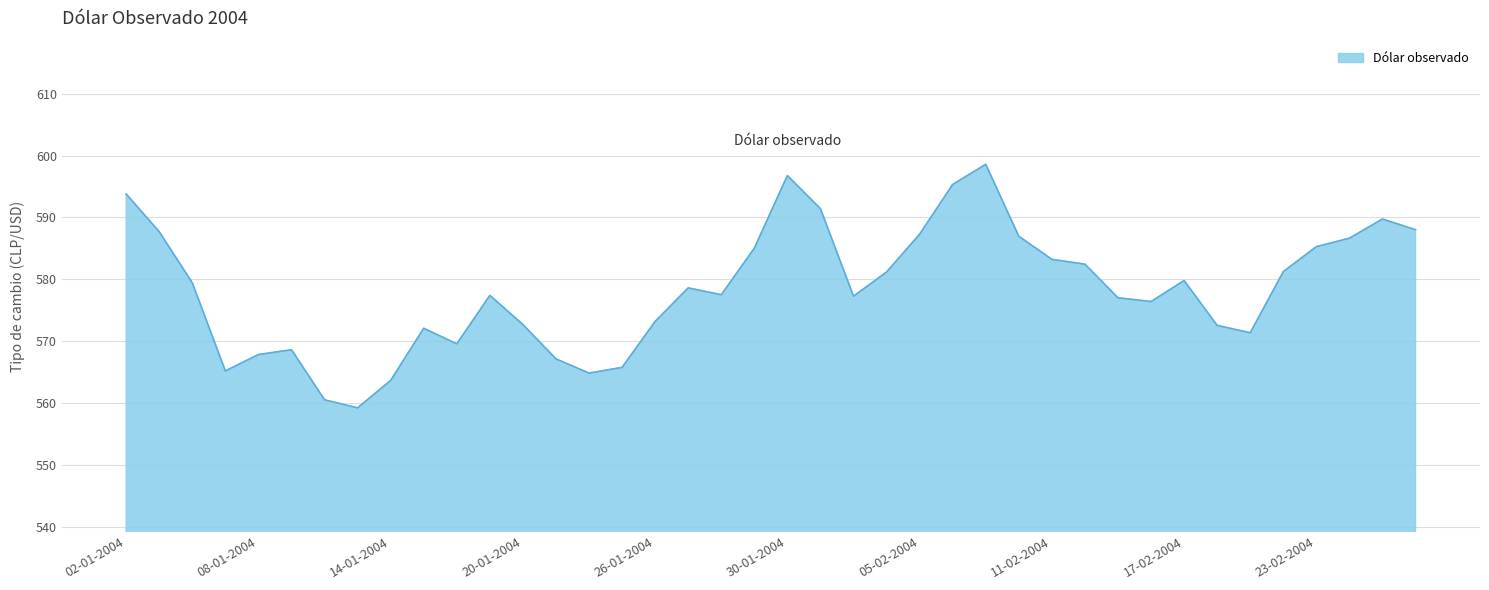

What is the difference between the maximum and minimum values?

39.4